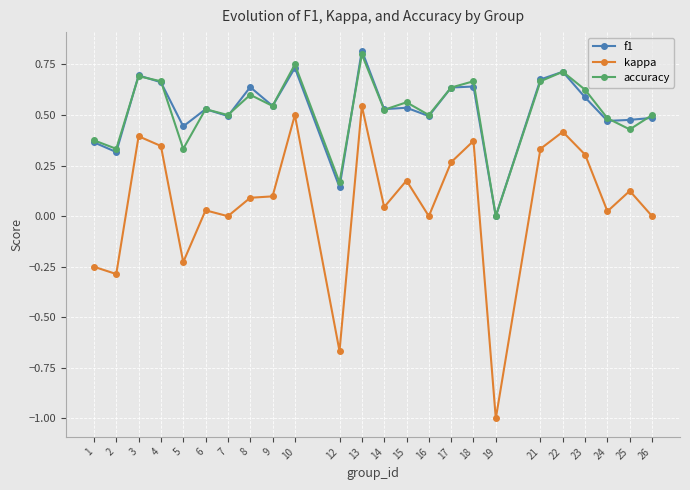

How many categories are shown in the chart?

24